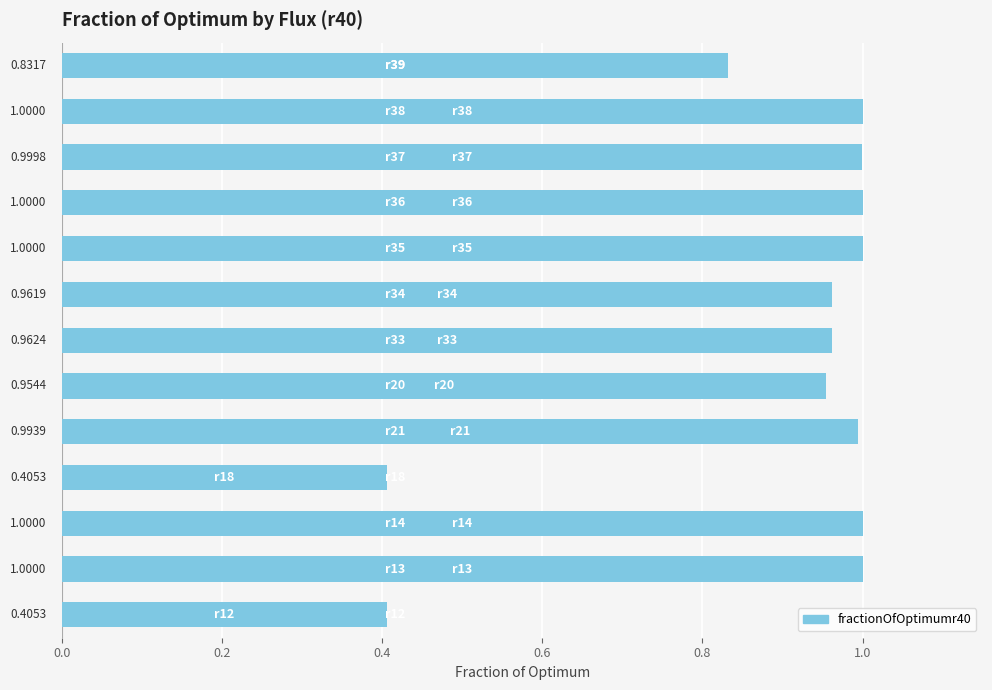

What is the difference between the second highest and second lowest values?

0.6